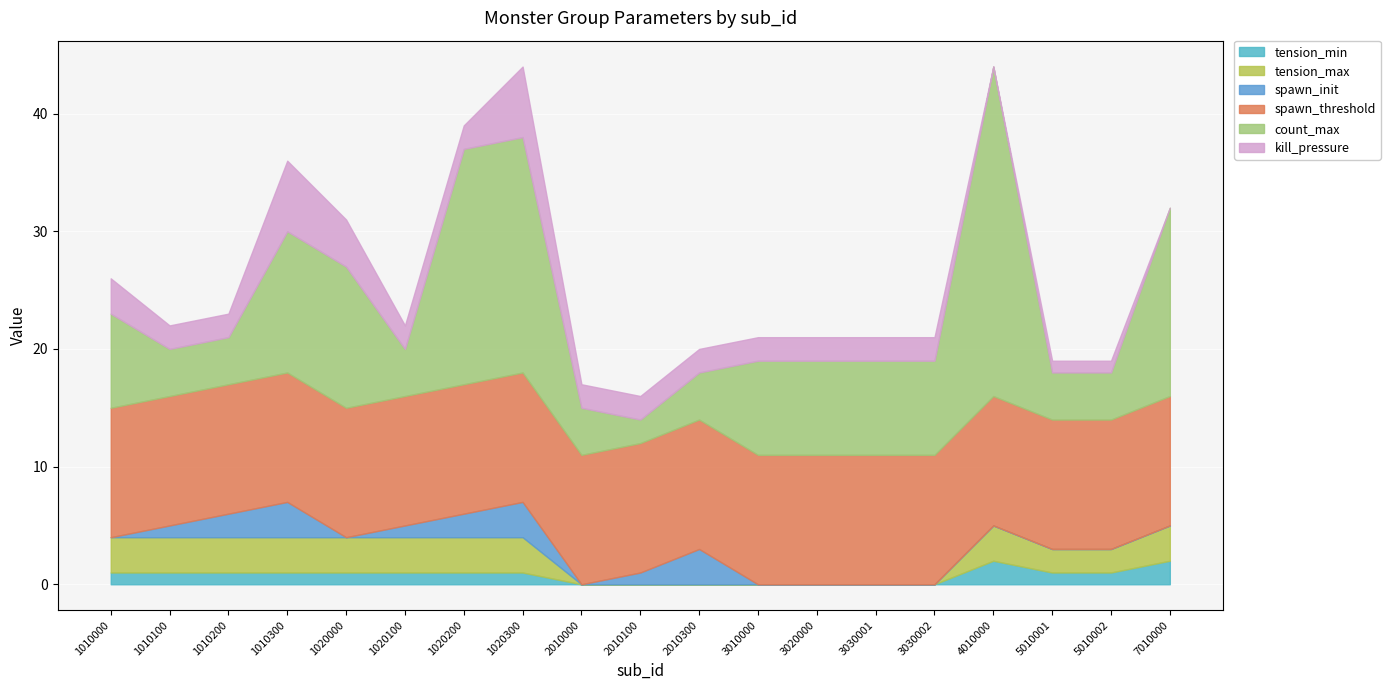

The tension_max series shows 4 at 1010100. True or false?

False